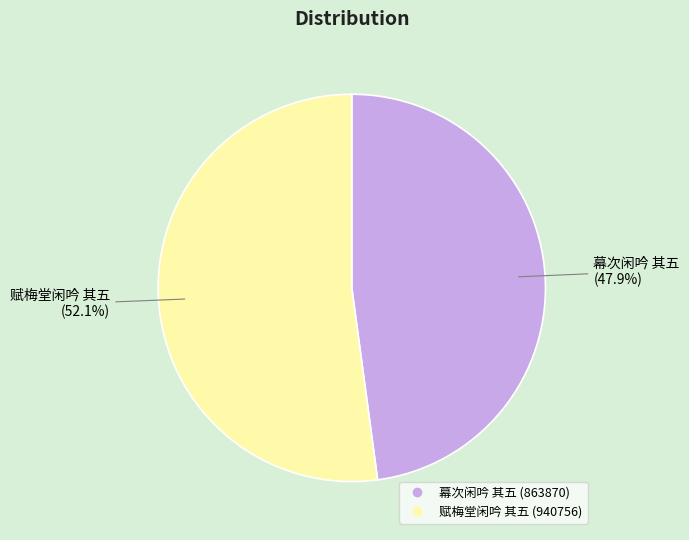

Which slice represents more than half of the pie?

赋梅堂闲吟 其五